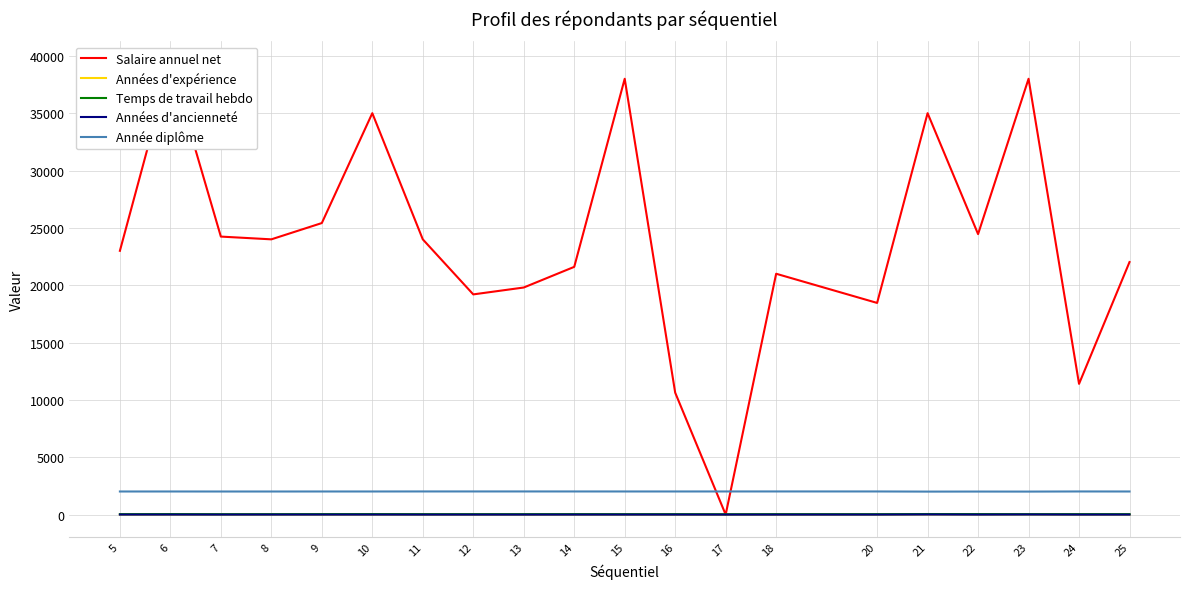

How many values in the Salaire annuel net series exceed 24000?

8